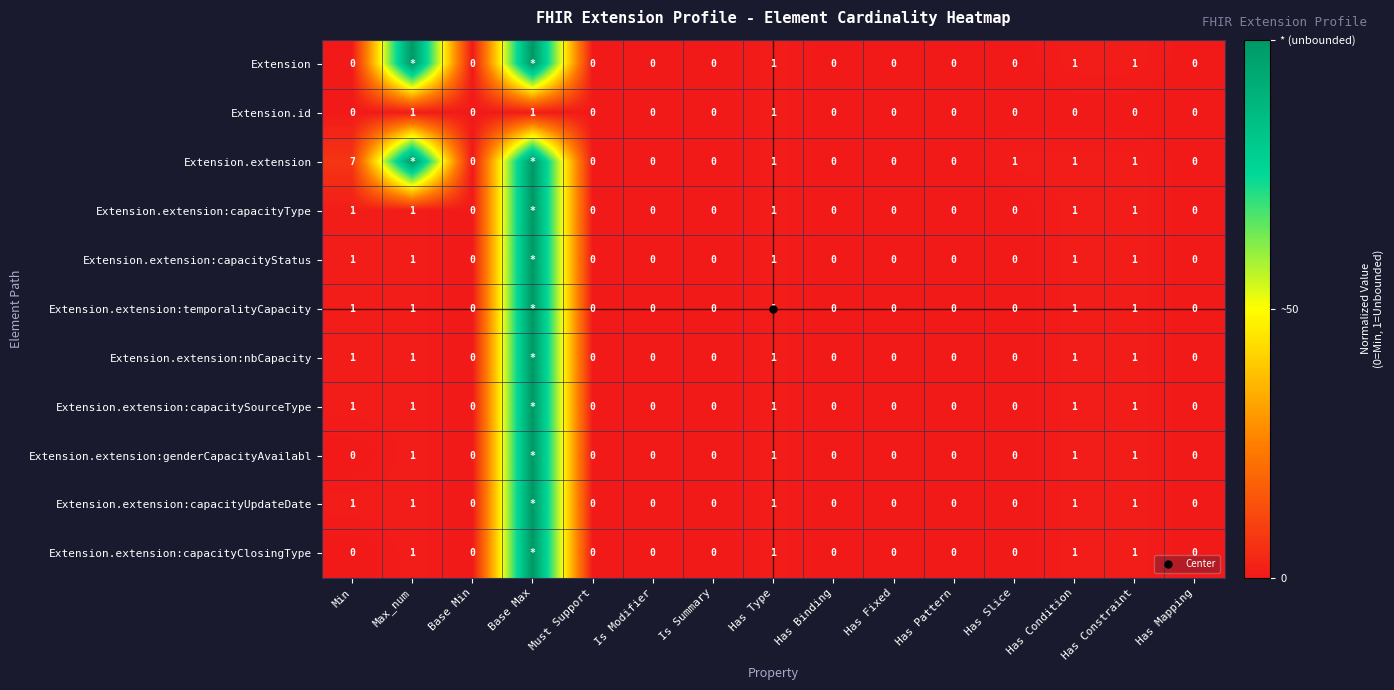

At how many categories does at least one series exceed 0?

7